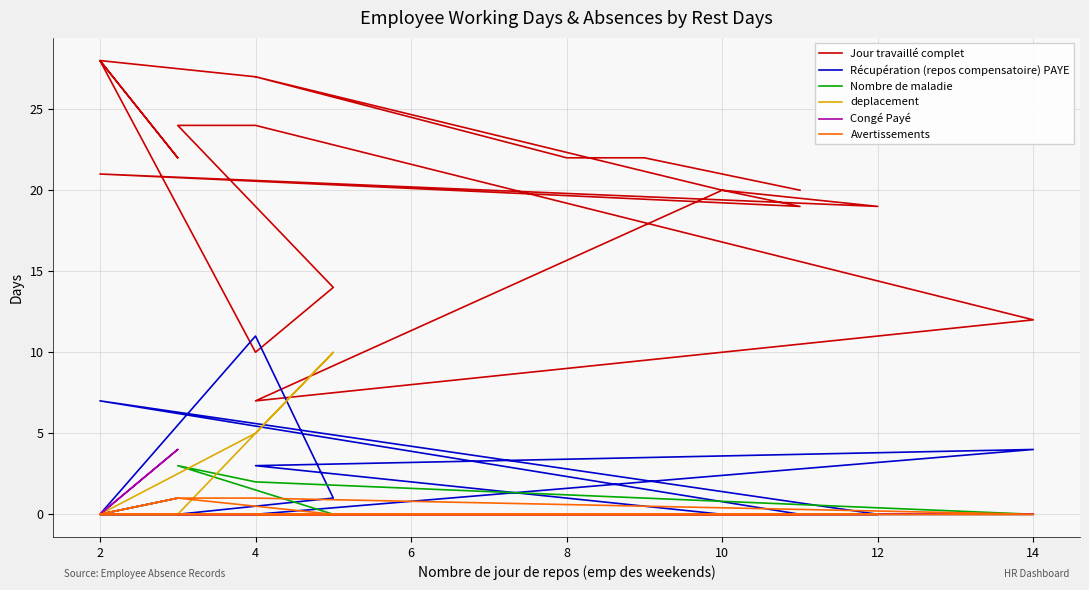

Reading right to left, transcribe all the data shown in this chart.

Jour travaillé complet: 20	22	22	27	20	19	21	19	20	7	12	24	24	14	10	28	22	28	27	27
Récupération (repos compensatoire) PAYE: 0	0	0	0	0	0	7	0	0	3	4	0	0	1	11	0	1	0	0	0
Nombre de maladie: 0	0	0	0	0	0	0	0	0	0	0	2	3	0	0	0	0	0	0	0
deplacement: 0	0	0	0	0	0	0	0	0	0	0	0	0	10	5	0	0	0	0	0
Congé Payé: 0	0	0	0	0	0	0	0	0	0	0	0	0	0	0	0	4	0	0	0
Avertissements: 0	0	0	0	0	0	0	0	0	0	0	1	1	0	0	0	1	0	0	0